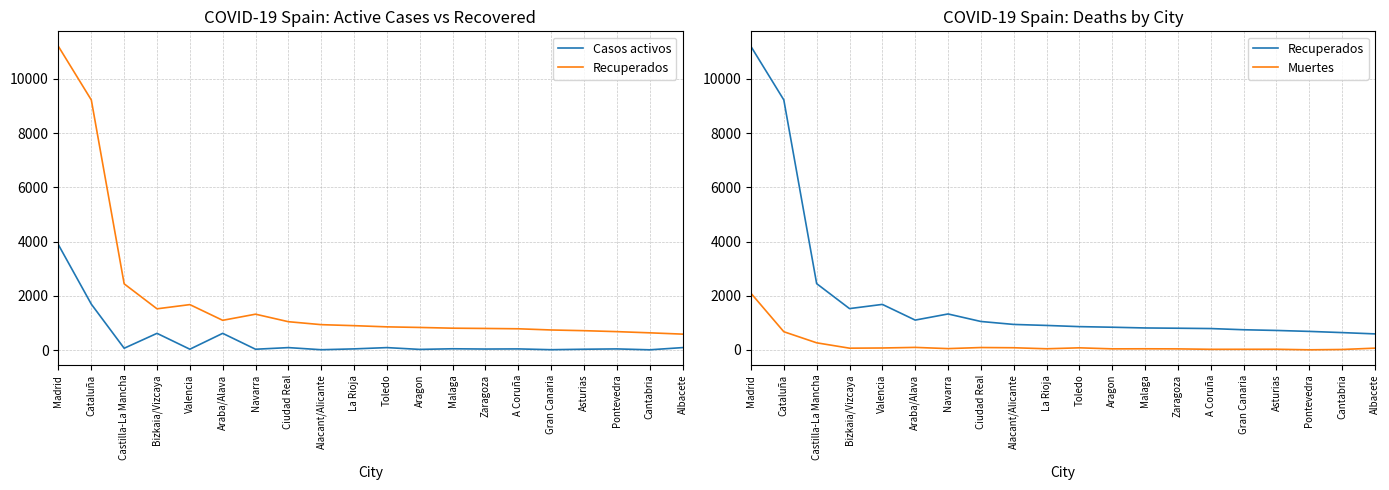

Is it true that Casos activos equals 95 at Toledo?

True